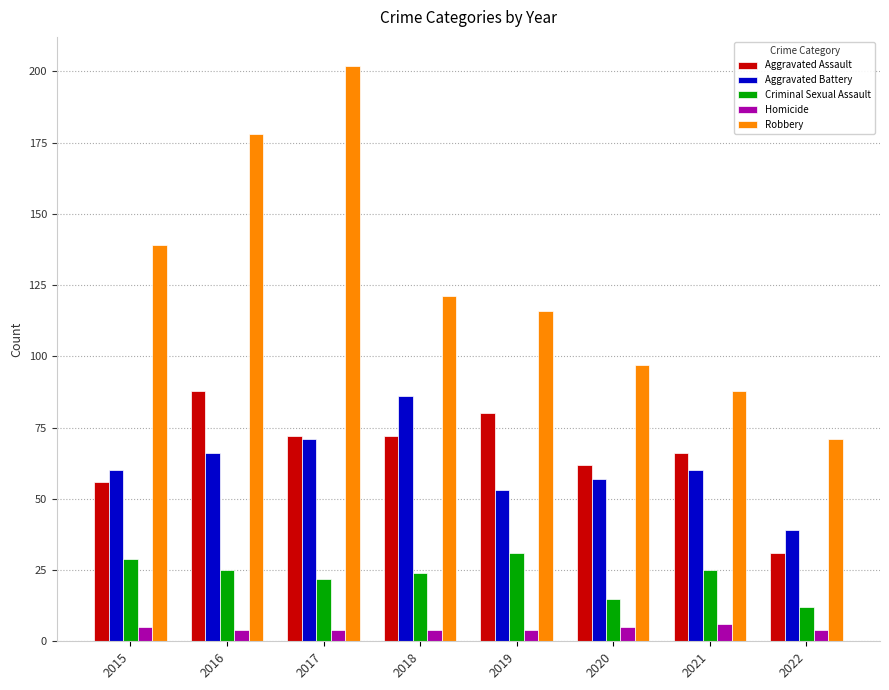

Where is Robbery nearest to the value 136?

2015